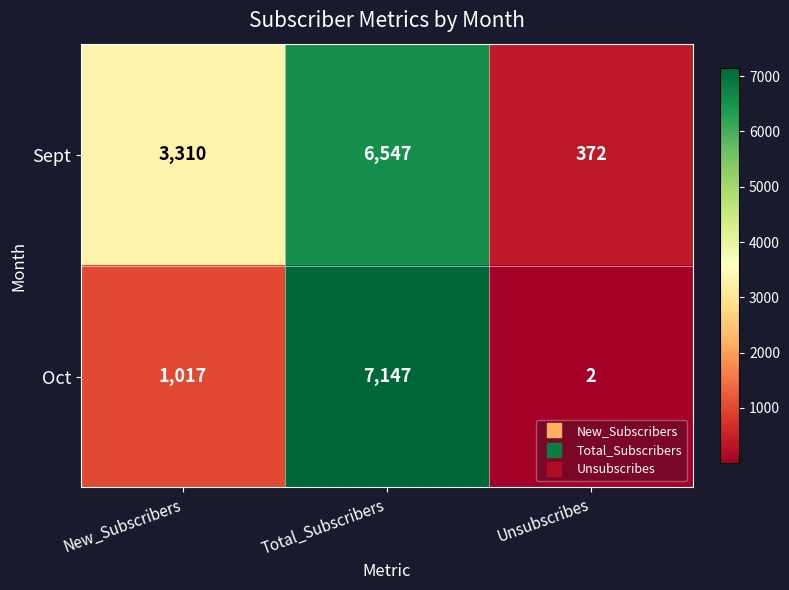

Which series has the largest range (max minus min)?

Oct